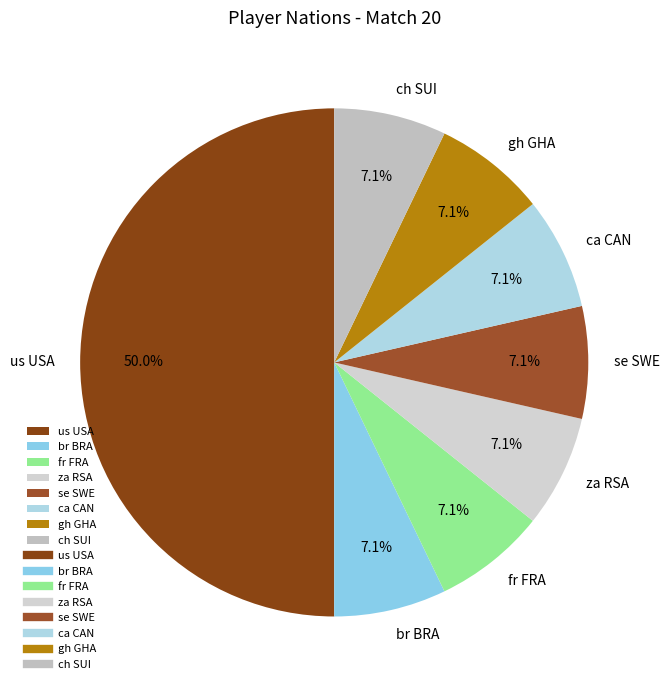

What is the ratio of the value at se SWE to the value at ca CAN?

1.0